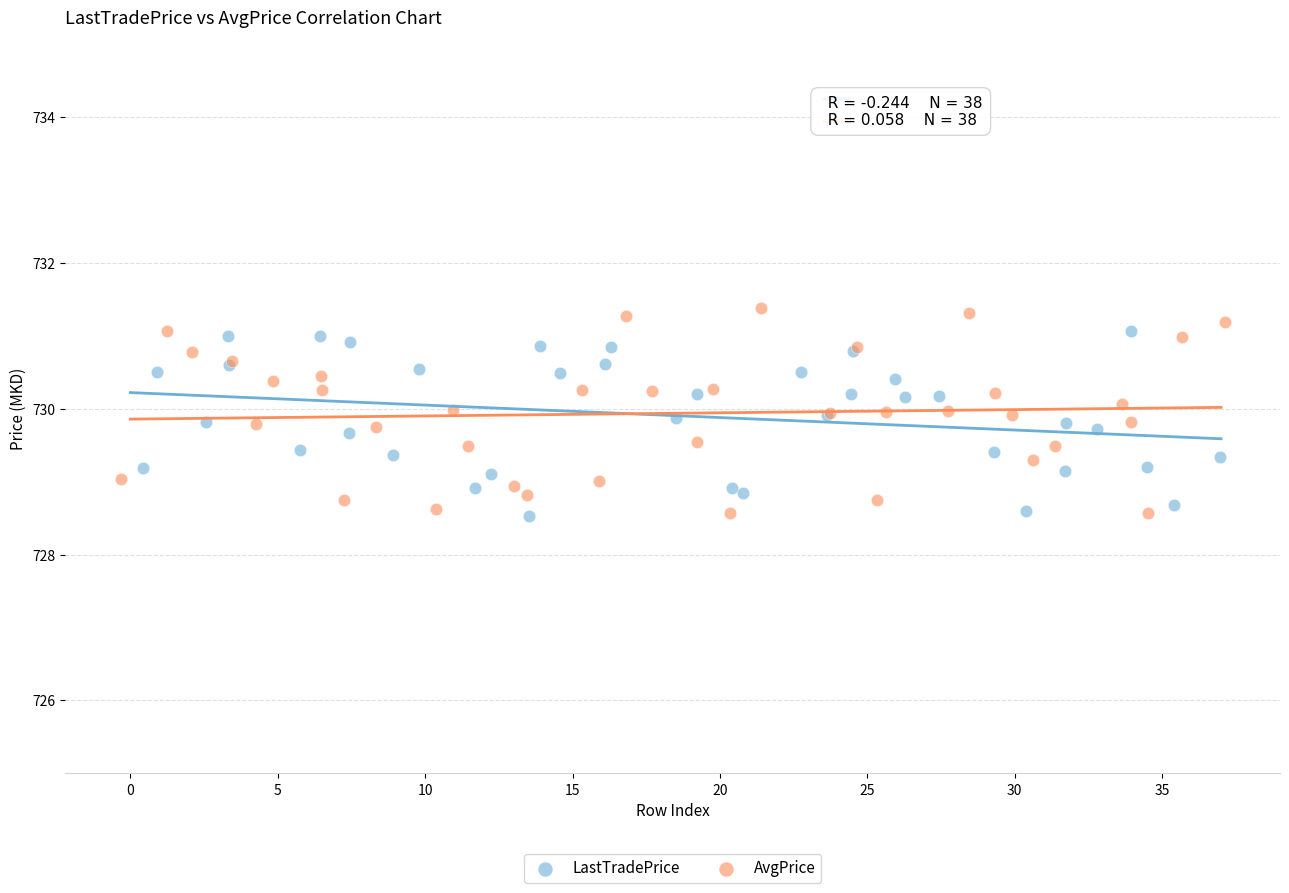

What are all the series names shown in the legend?

LastTradePrice, AvgPrice